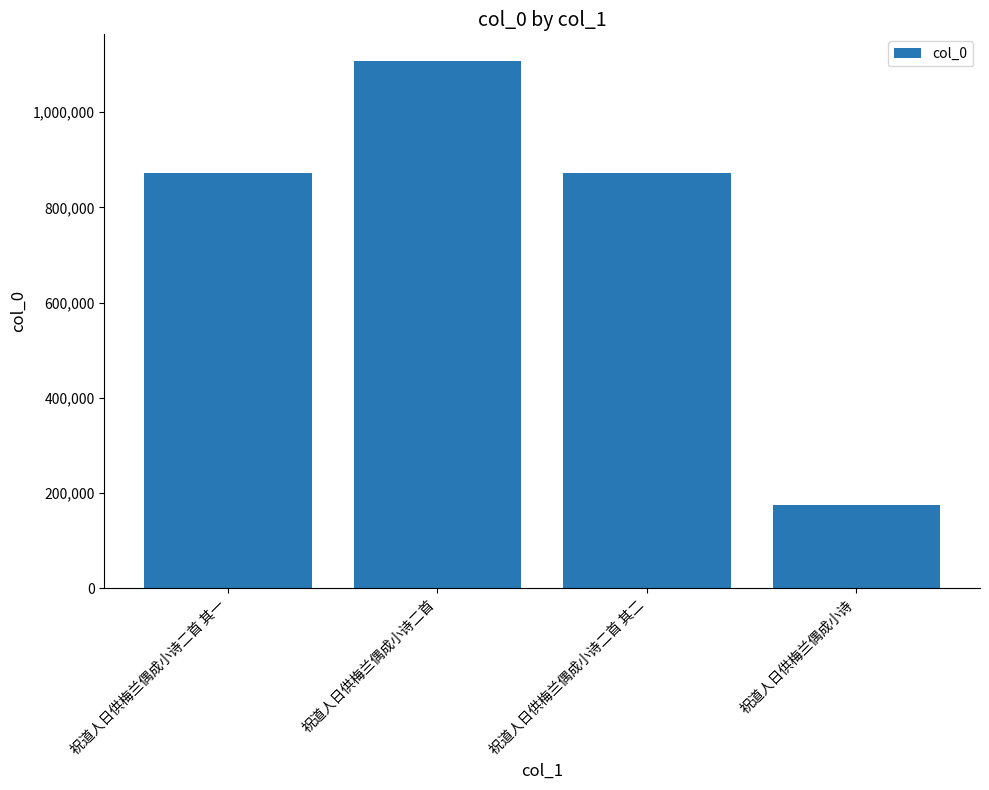

True or false: the data shows 1965264 at 祝道人日供梅兰偶成小诗二首.

False